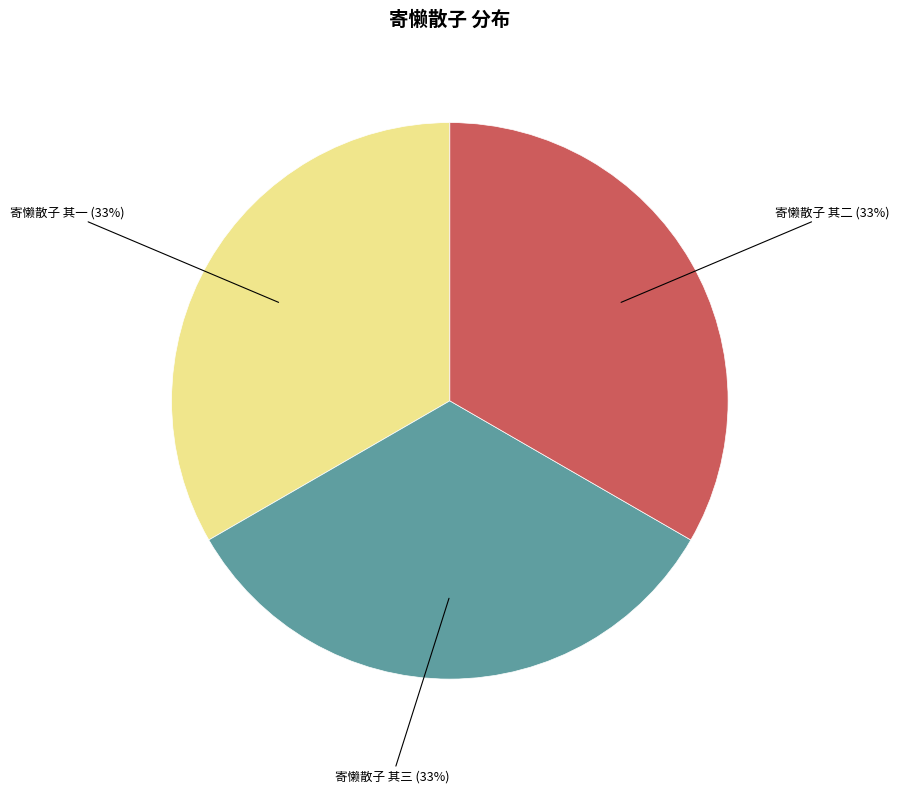

Count the number of slices in the pie.

3